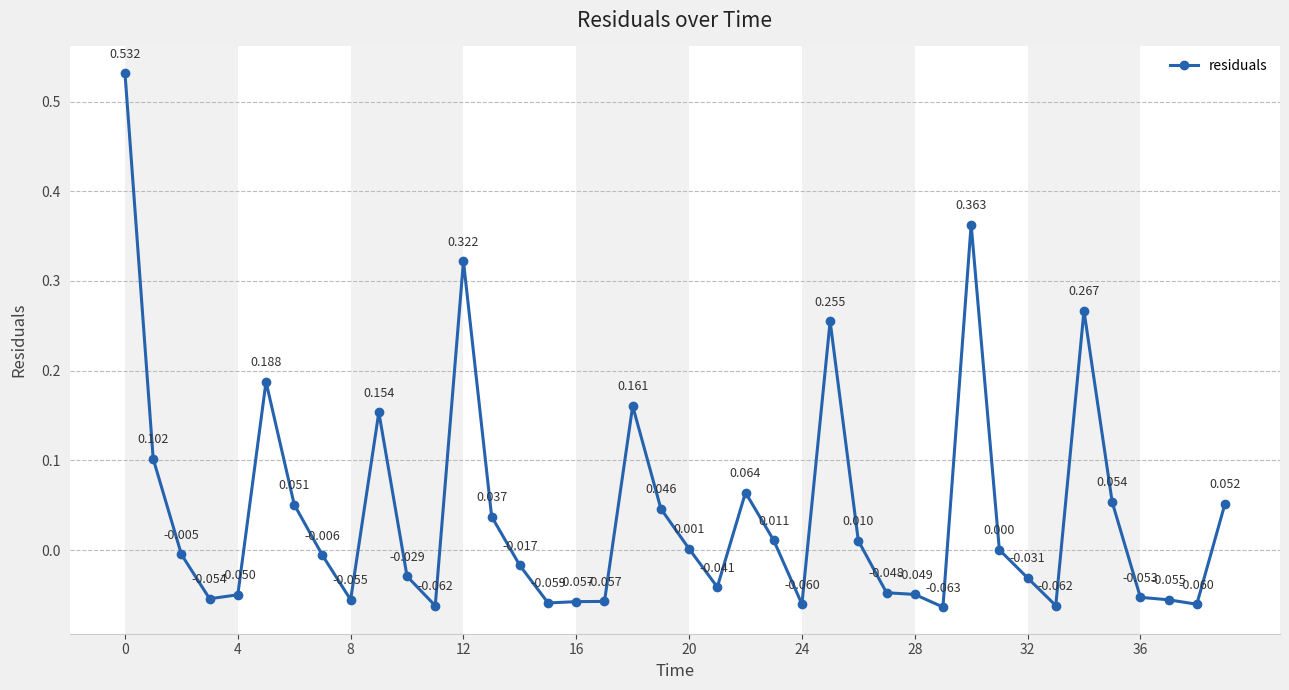

What is the minimum value shown in the chart?

-0.1